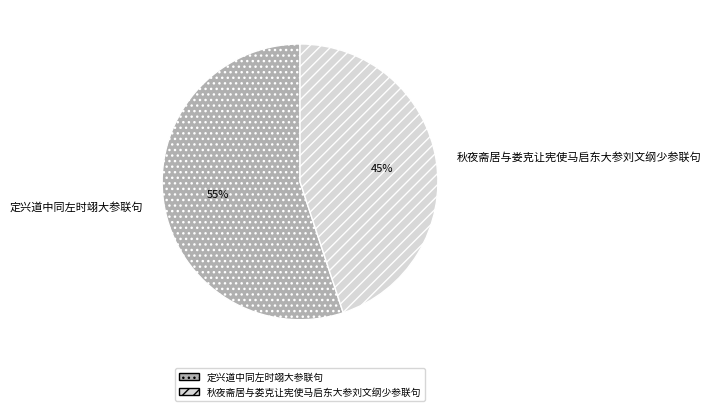

To the nearest percent, what is the difference between the largest and smallest slice percentages?

10%